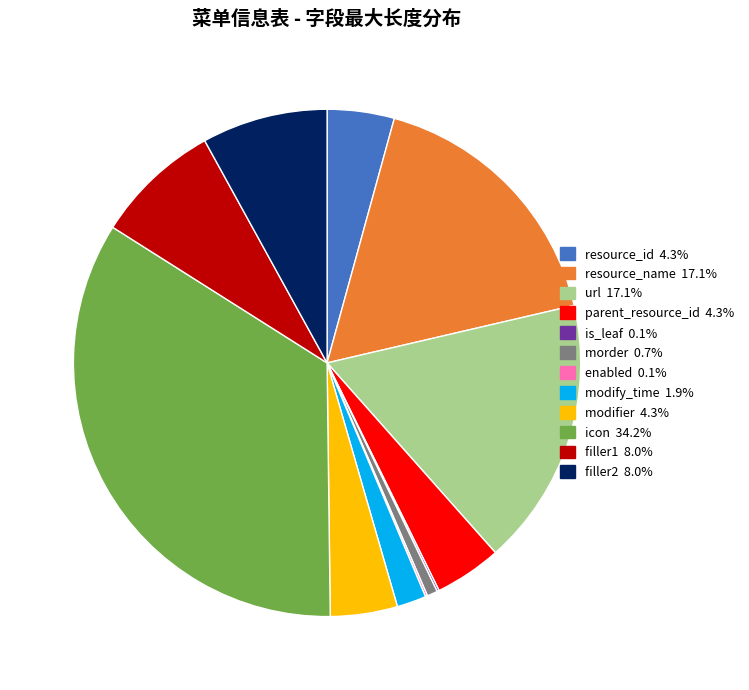

Is there any slice that represents more than half of the pie?

No